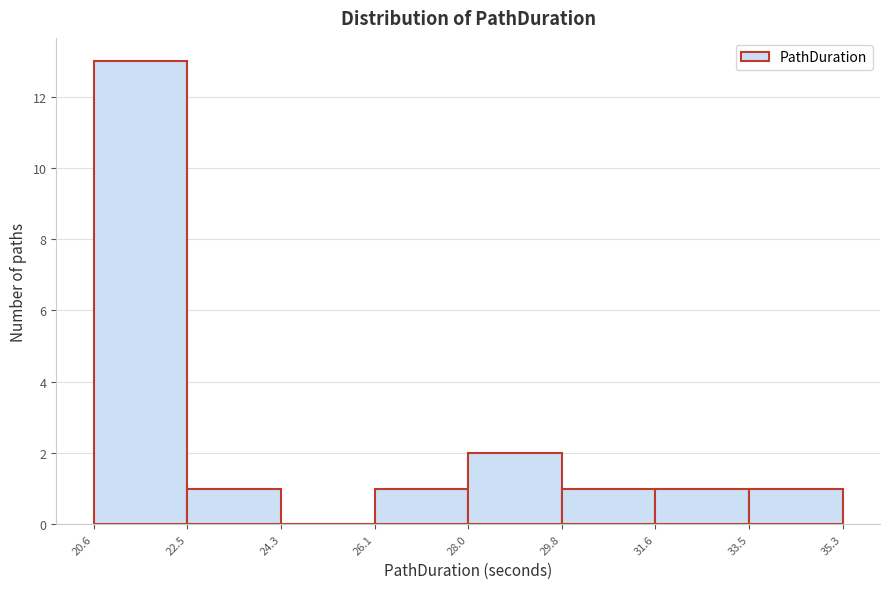

Reading left to right, list every bar in this chart as the range it spans on the x-axis followed by its height. The values are not printed on the chart, so give them approximately, as read against the axis.

20.6 to 22.5: 13
22.5 to 24.3: 1
24.3 to 26.1: 0
26.1 to 28.0: 1
28.0 to 29.8: 2
29.8 to 31.6: 1
31.6 to 33.5: 1
33.5 to 35.3: 1